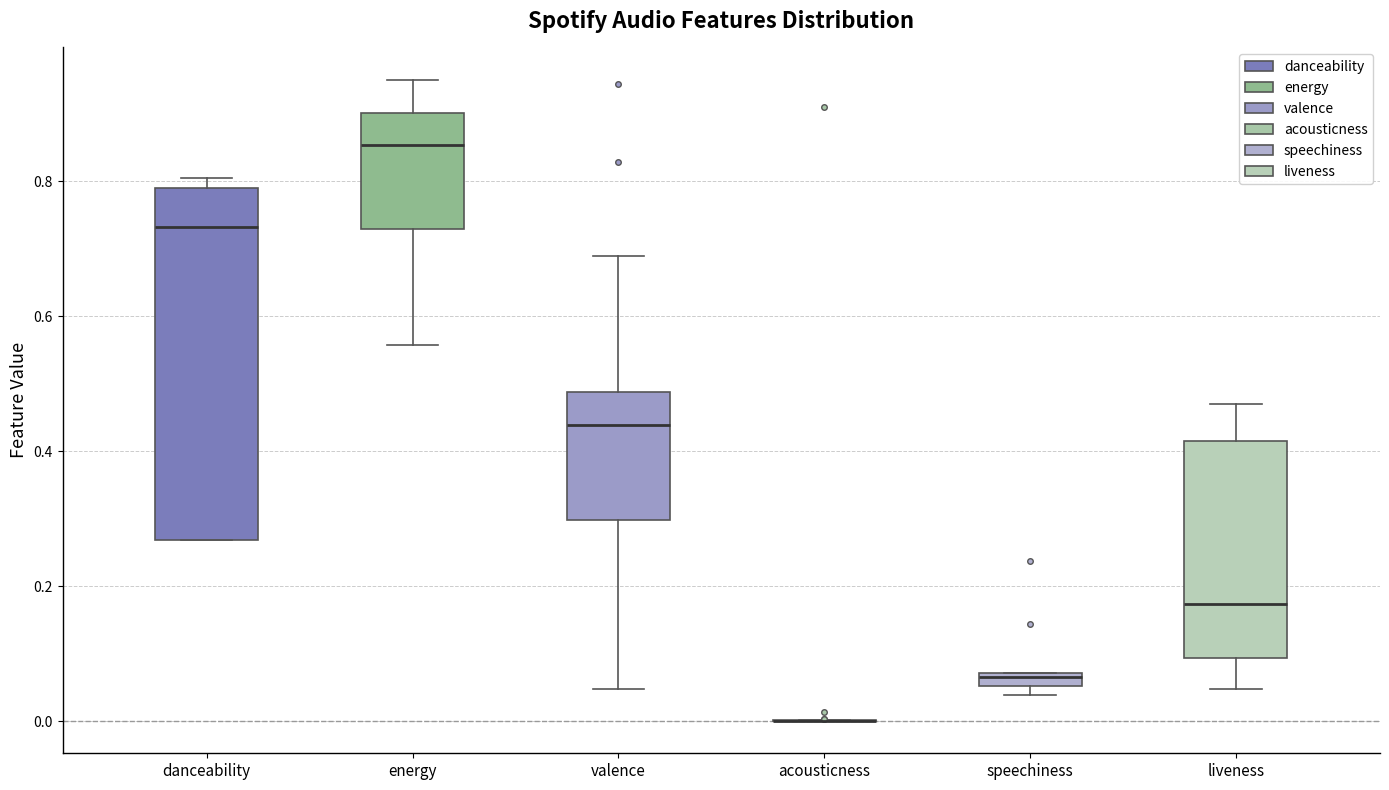

Which box is the tallest, from its lower edge to its upper edge?

danceability